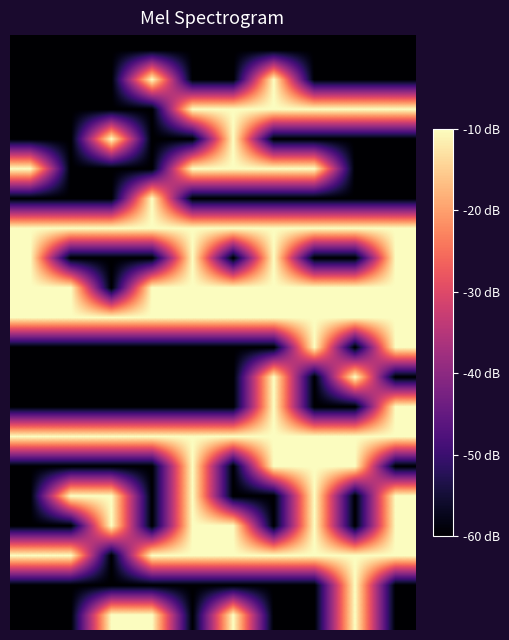

Count the number of categories in the chart.

10